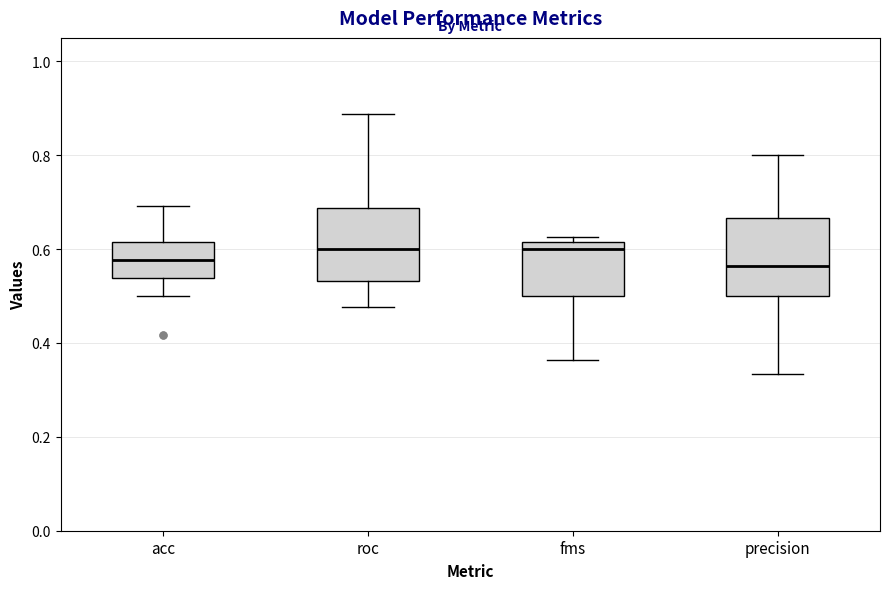

Where does the median line of the box for precision sit on the y-axis? The values are not printed on the chart, so give them approximately, as read against the axis.

0.56